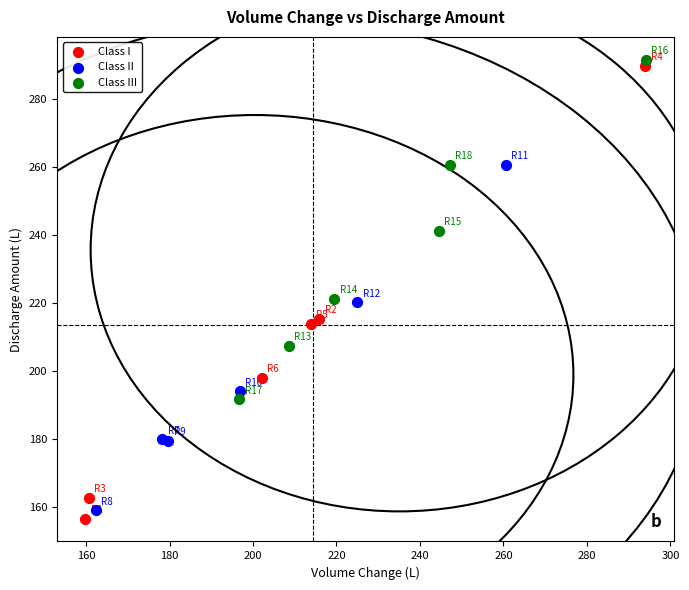

Which series has the largest Y range (max minus min)?

Class I